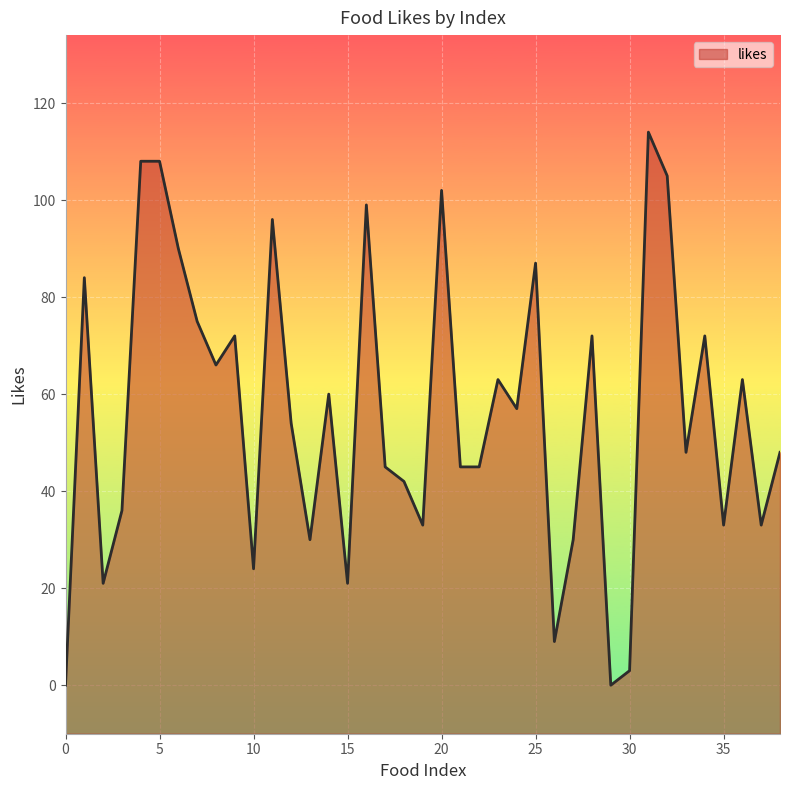

Rank the categories by value from lowest to highest.

0, 29, 30, 26, 2, 15, 10, 13, 27, 19, 35, 37, 3, 18, 17, 21, 22, 33, 38, 12, 24, 14, 23, 36, 8, 9, 28, 34, 7, 1, 25, 6, 11, 16, 20, 32, 4, 5, 31